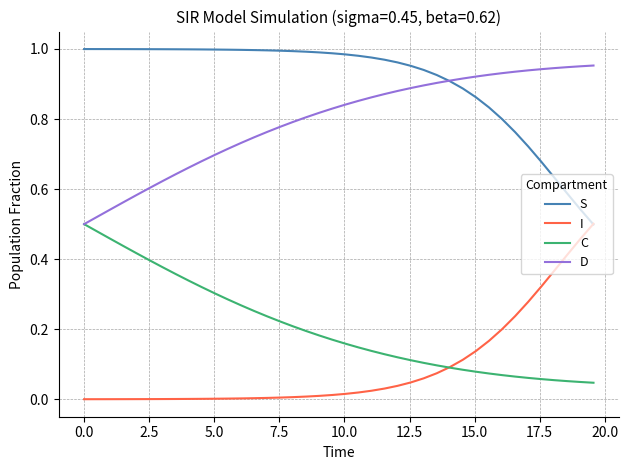

Which series has the largest total across all categories?

S